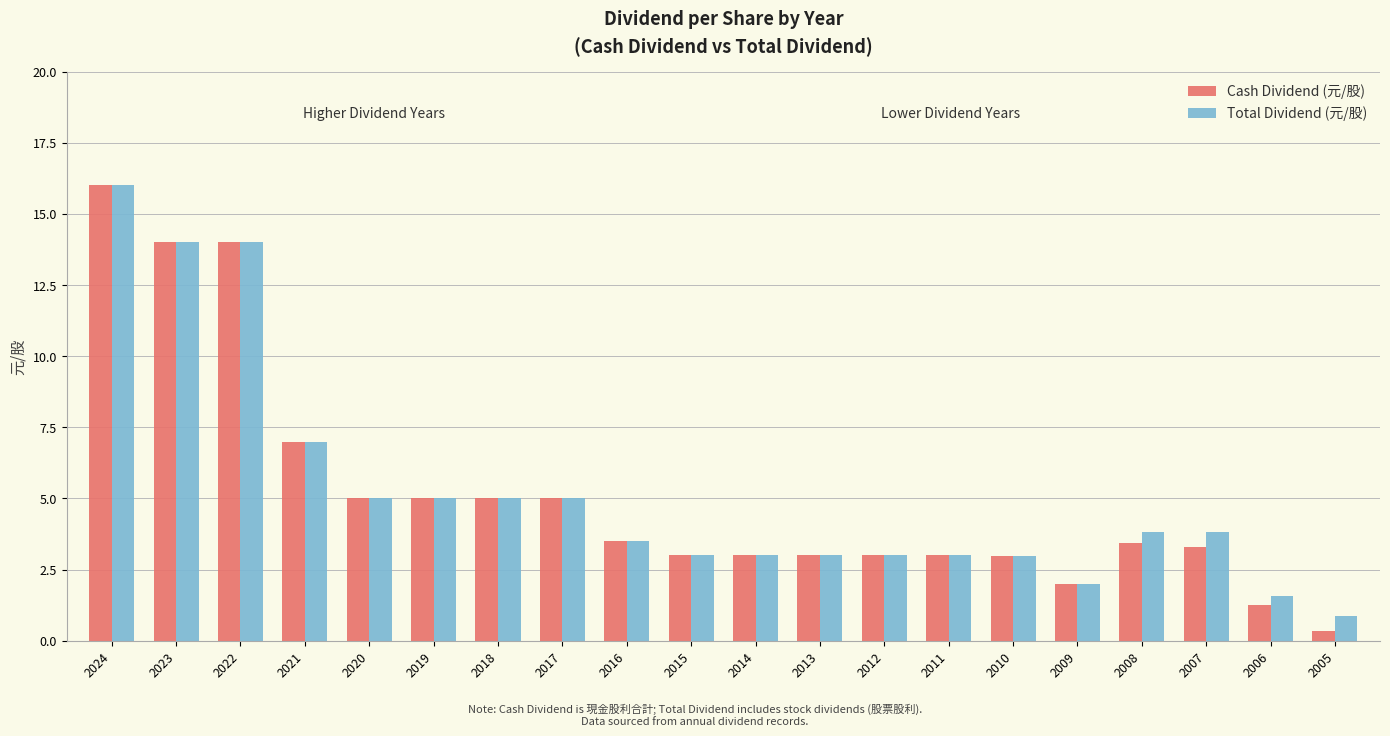

What is the maximum value shown in the chart?

16.0